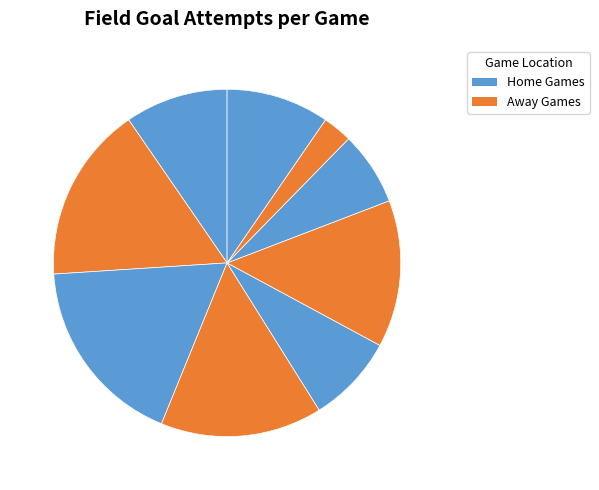

How many slices are in this pie chart?

9